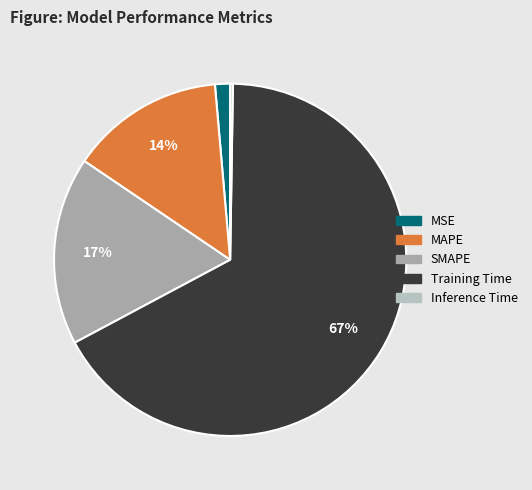

To the nearest percent, what is the difference between the largest and smallest slice percentages?

67%